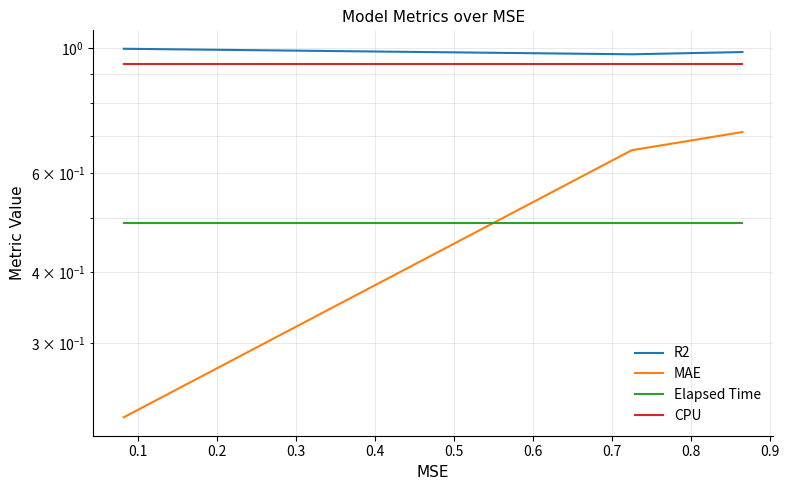

The MAE series shows 0.4 at 0.0. True or false?

False